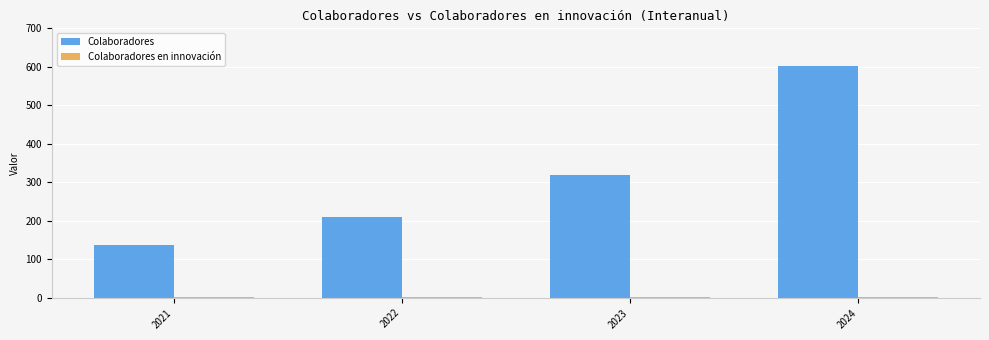

Which series changed the most between 2022 and 2024?

Colaboradores